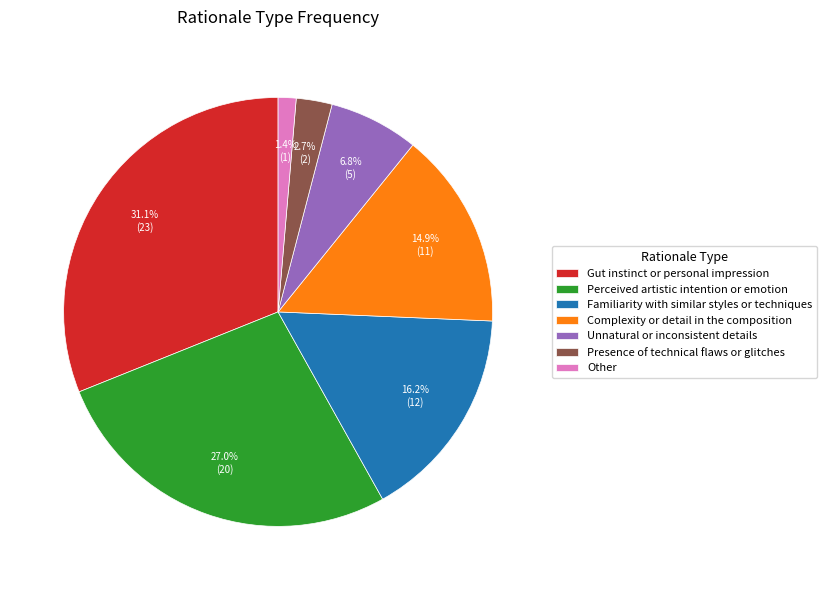

Which has a higher value, Unnatural or inconsistent details or Other?

Unnatural or inconsistent details